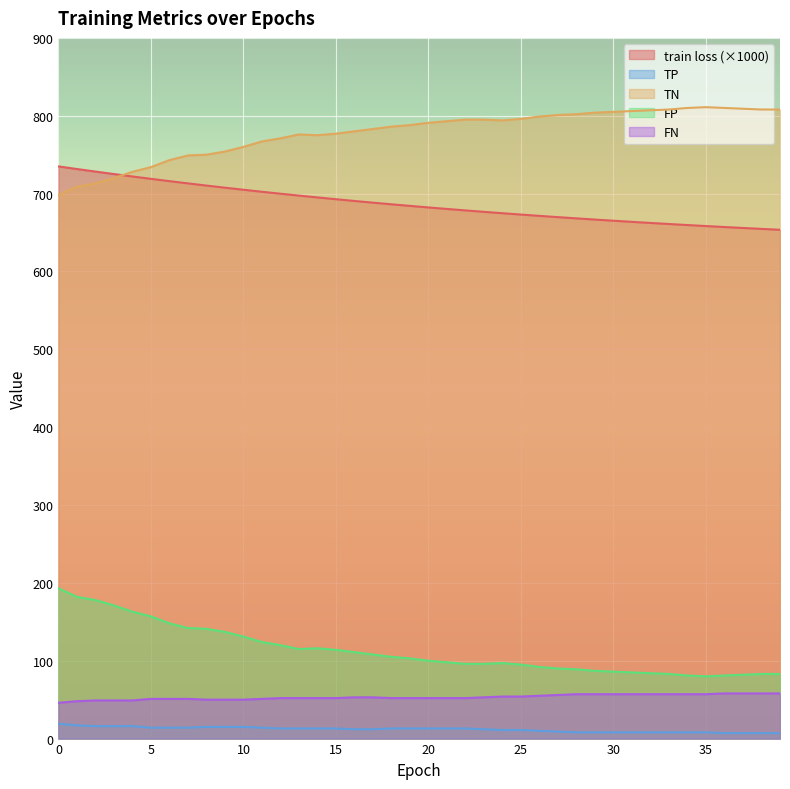

What is the difference between the train loss values at 14 and 17?

6.7